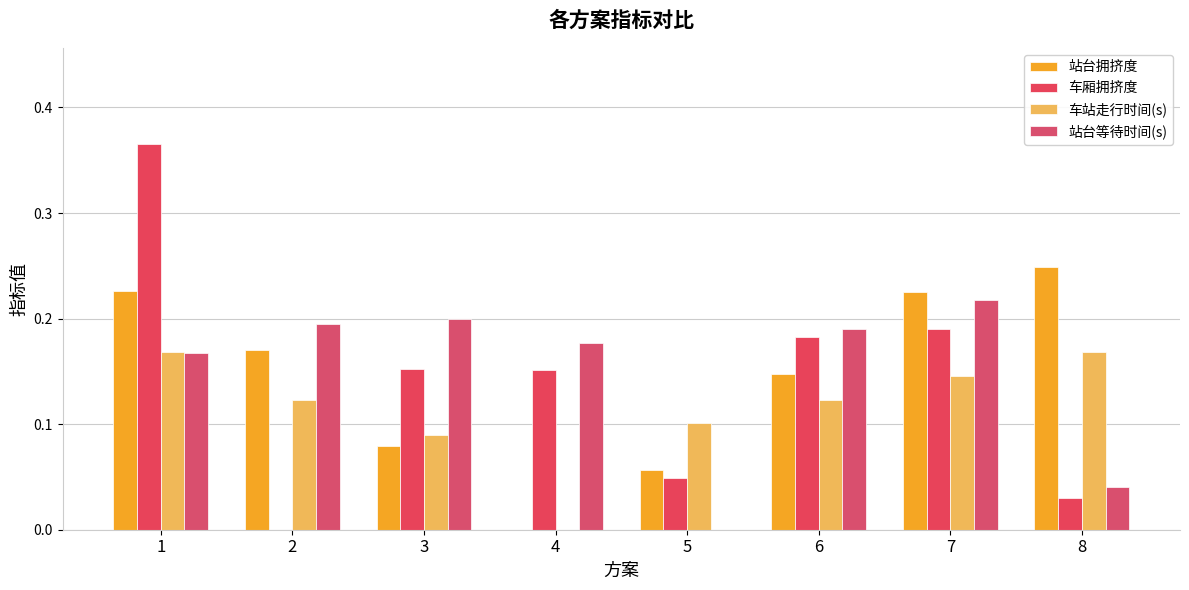

How many values in 车站走行时间(s) are above zero?

7